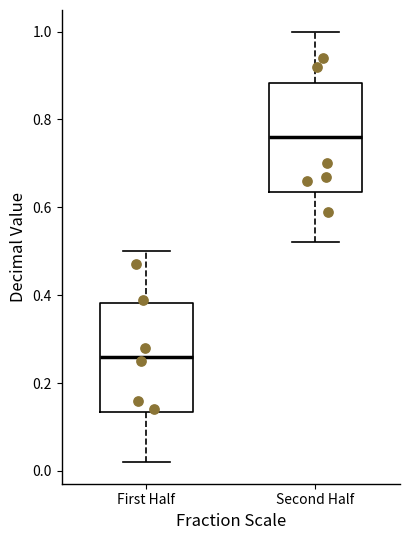

Reading left to right, read every box against the y-axis: the position of its median line, the range the box covers, and the ends of its whiskers. The values are not printed on the chart, so give them approximately, as read against the axis.

First Half: median 0.26, box 0.14 to 0.38, whiskers 0.02 to 0.50
Second Half: median 0.76, box 0.64 to 0.88, whiskers 0.52 to 1.00